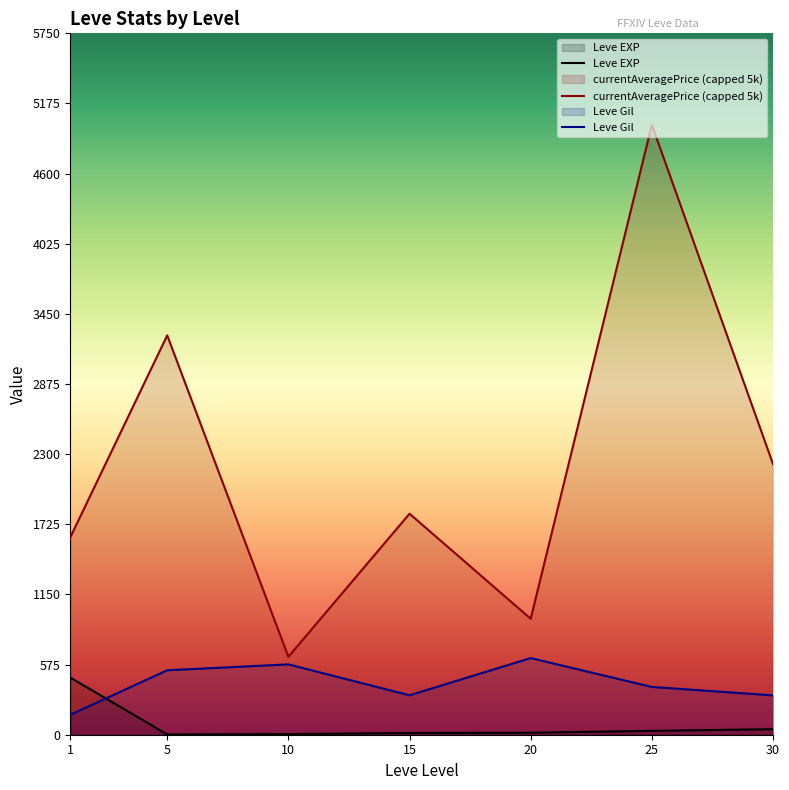

How many interior local valleys does the Leve EXP series have?

1